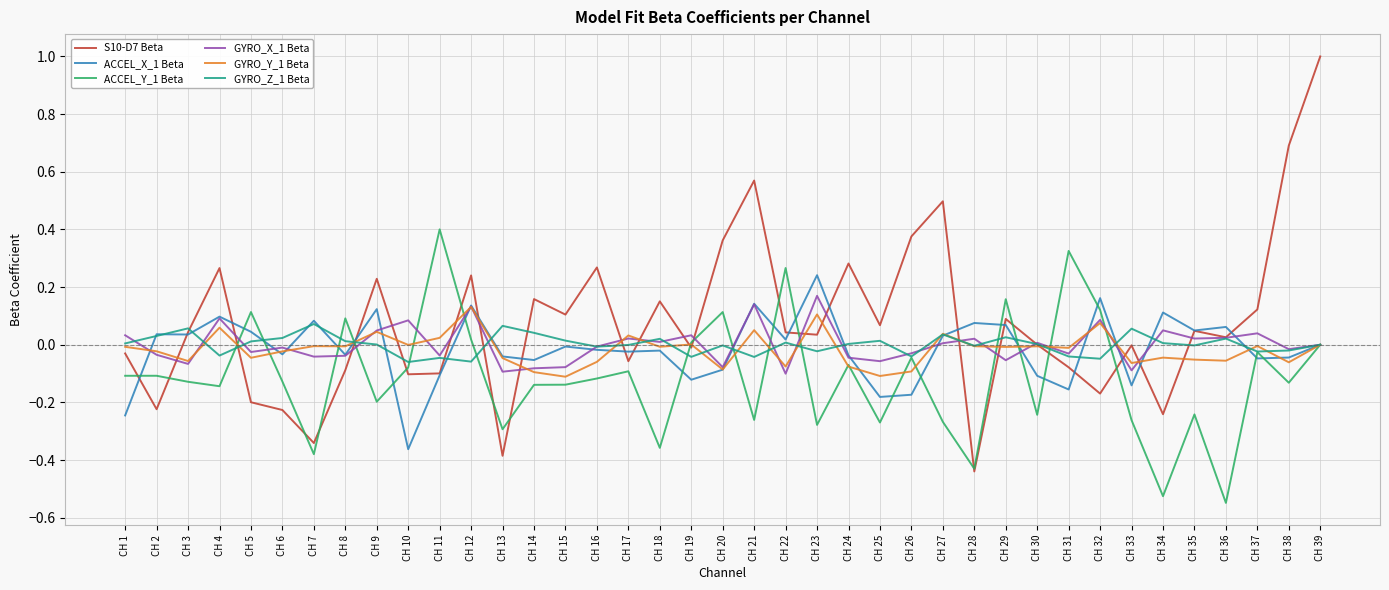

Which category has the highest value across all series?

CH 39